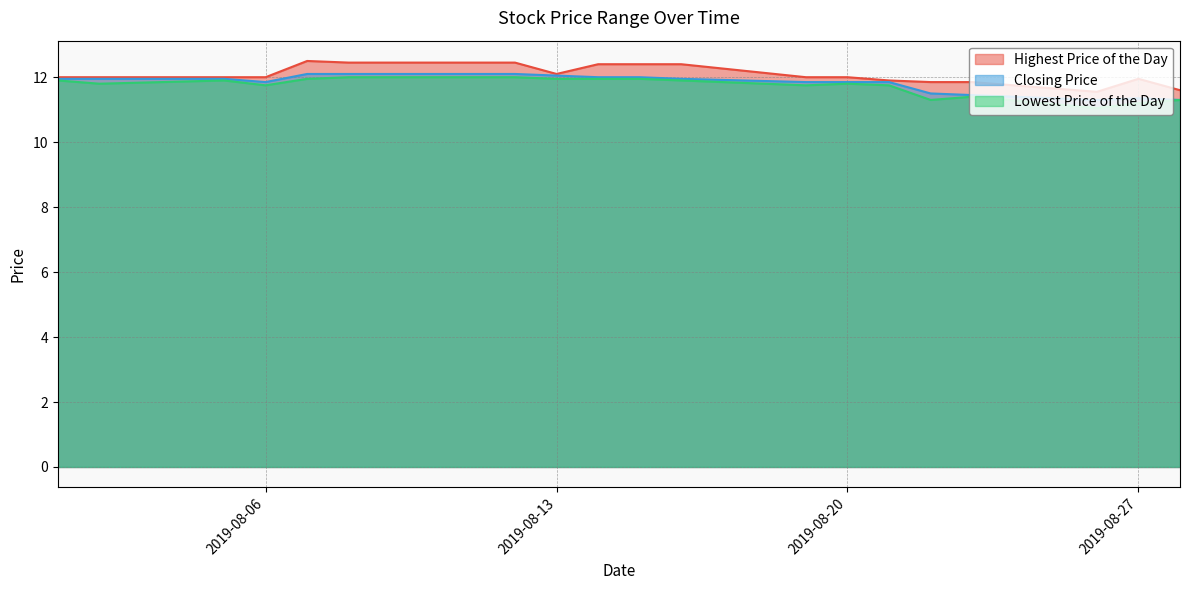

How many lines are shown in the chart?

3